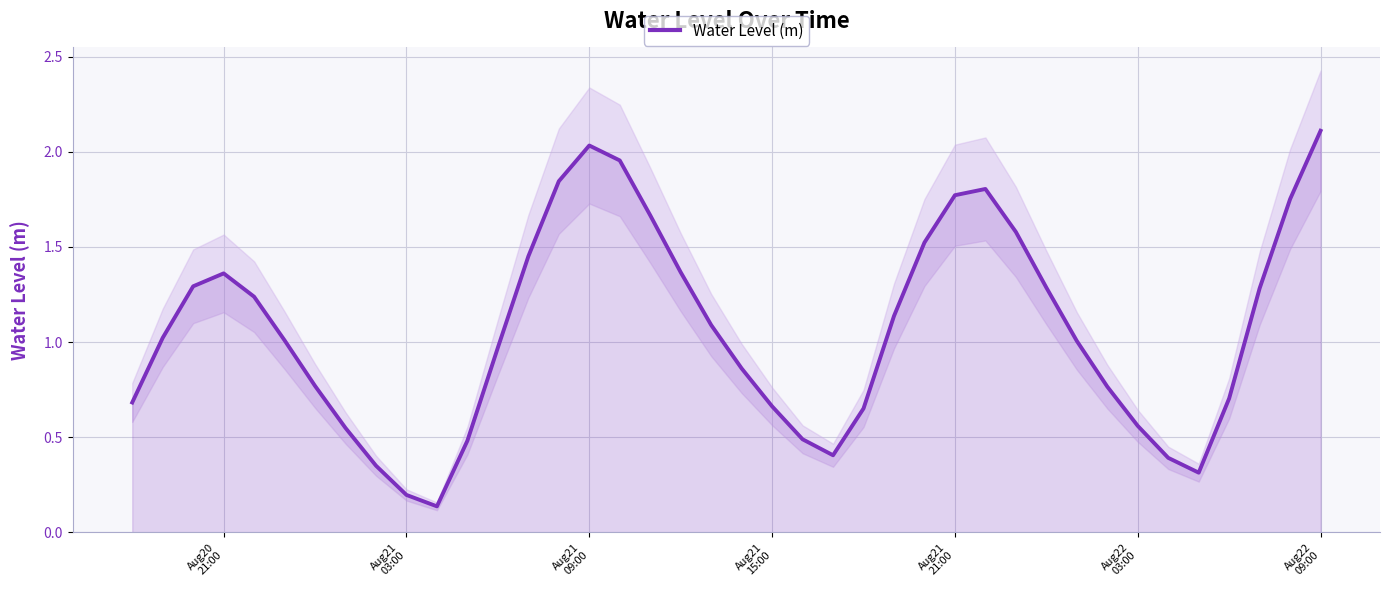

What is the highest value of the Water Level (m) series?

2.1